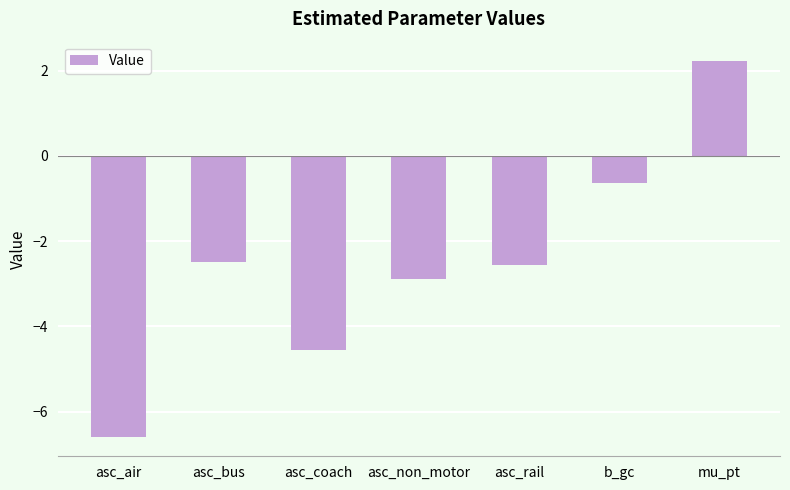

What is the sum of the values at mu_pt and asc_rail?

-0.3